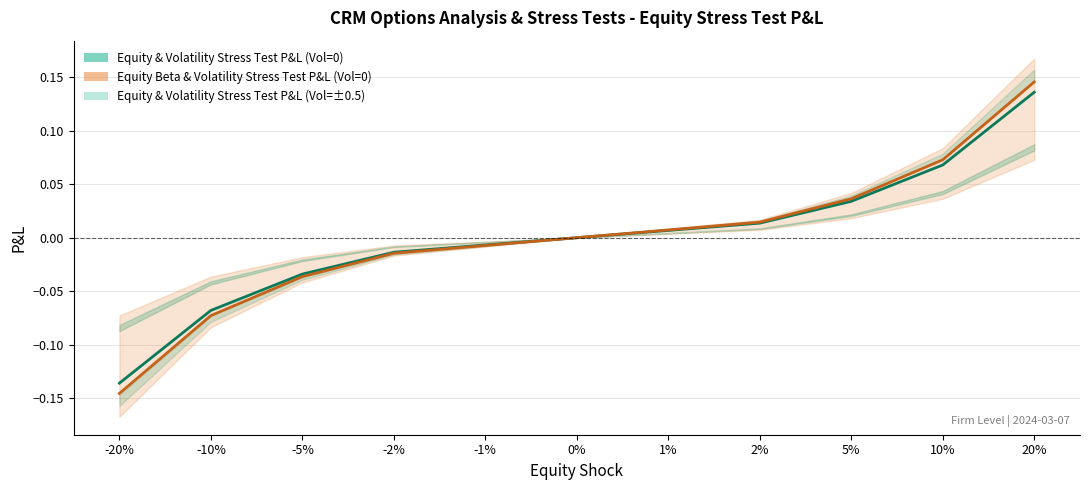

Rank the categories by value from highest to lowest.

20%, 10%, 5%, 2%, 1%, 0%, -1%, -2%, -5%, -10%, -20%